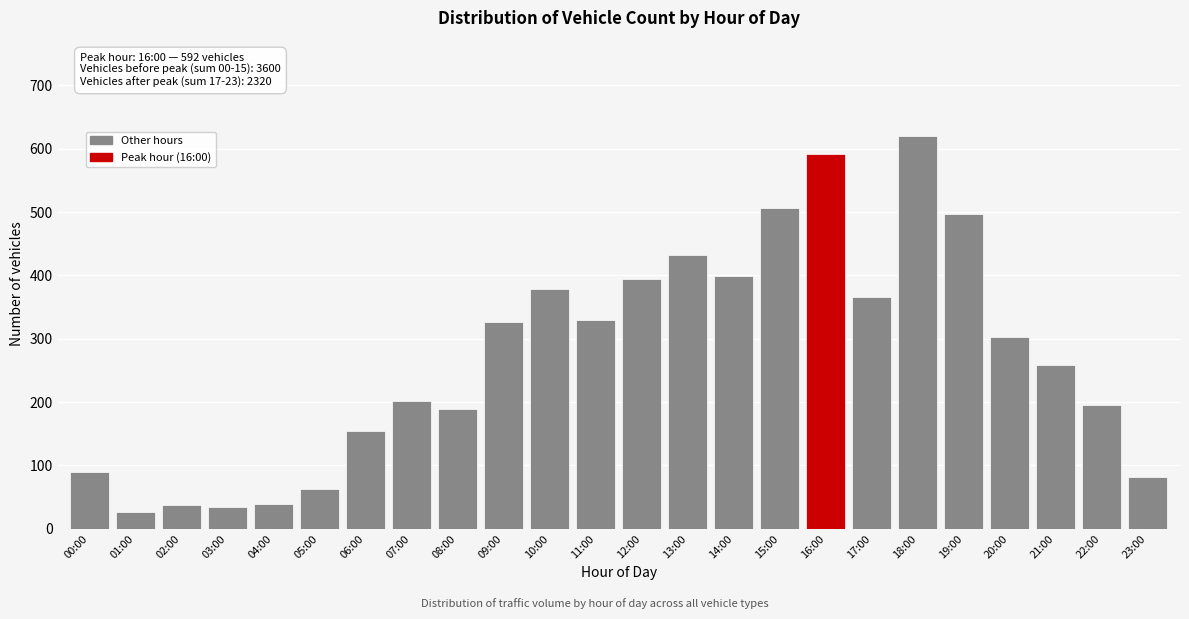

Which has a higher value, 16:00 or 13:00?

16:00